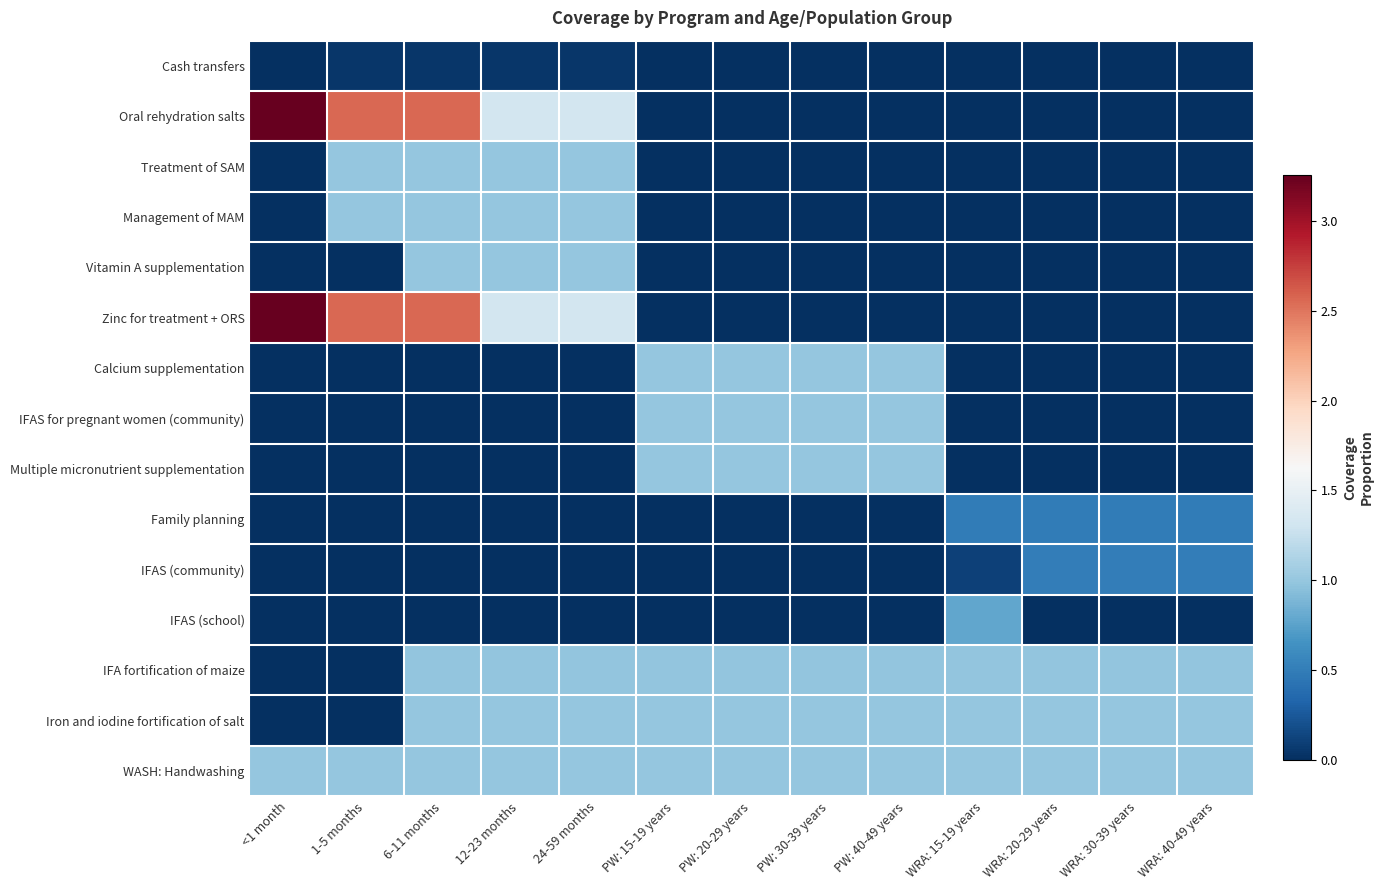

What is the maximum value shown in the chart?

3.3